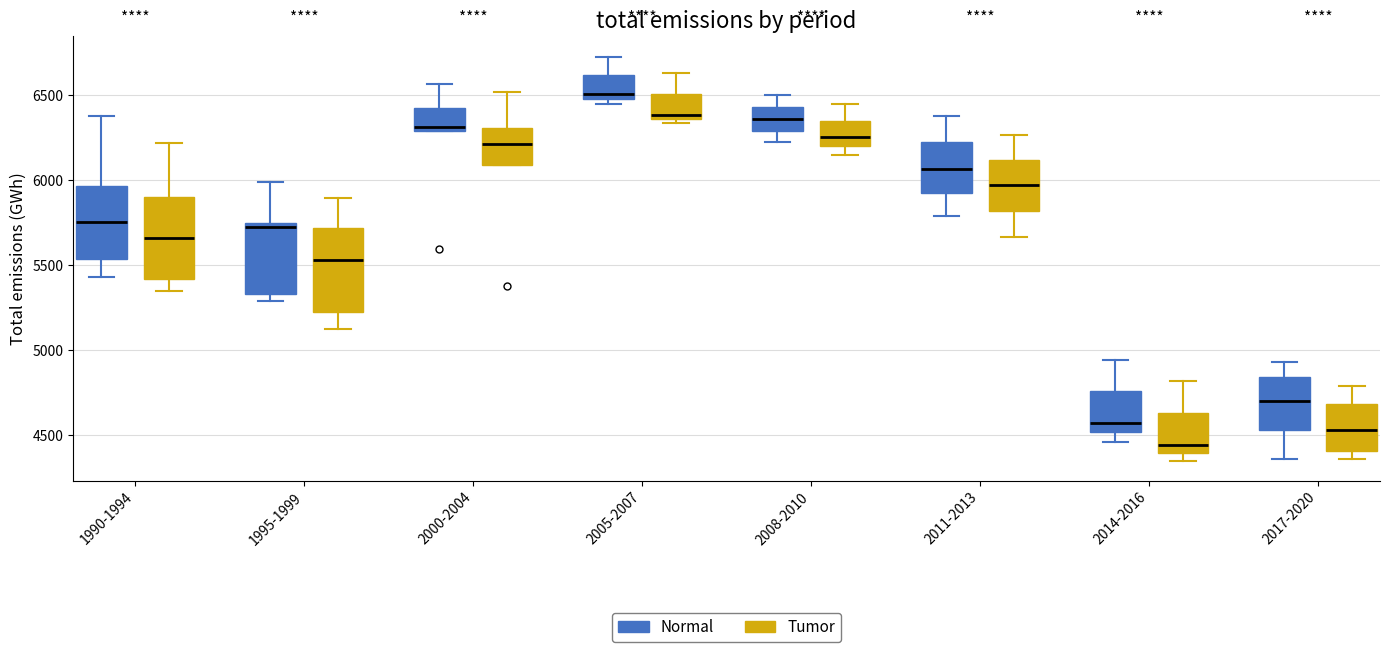

Reading left to right, read every box against the y-axis: the position of its median line, the range the box covers, and the ends of its whiskers. The values are not printed on the chart, so give them approximately, as read against the axis.

1990-1994 (Normal): median 5750, box 5550 to 5950, whiskers 5450 to 6350
1990-1994 (Tumor): median 5650, box 5400 to 5900, whiskers 5350 to 6200
1995-1999 (Normal): median 5750 (just below the box's upper edge), box 5350 to 5750, whiskers 5300 to 6000
1995-1999 (Tumor): median 5550, box 5250 to 5700, whiskers 5150 to 5900
2000-2004 (Normal): median 6300 (just above the box's lower edge), box 6300 to 6400, whiskers 6300 to 6550
2000-2004 (Tumor): median 6200, box 6100 to 6300, whiskers 6100 to 6500
2005-2007 (Normal): median 6500 (just above the box's lower edge), box 6500 to 6600, whiskers 6450 to 6750
2005-2007 (Tumor): median 6400, box 6350 to 6500, whiskers 6350 (just below the box's lower edge) to 6650
2008-2010 (Normal): median 6350, box 6300 to 6450, whiskers 6200 to 6500
2008-2010 (Tumor): median 6250, box 6200 to 6350, whiskers 6150 to 6450
2011-2013 (Normal): median 6050, box 5950 to 6200, whiskers 5800 to 6400
2011-2013 (Tumor): median 5950, box 5800 to 6100, whiskers 5650 to 6250
2014-2016 (Normal): median 4550, box 4500 to 4750, whiskers 4450 to 4950
2014-2016 (Tumor): median 4450, box 4400 to 4650, whiskers 4350 to 4800
2017-2020 (Normal): median 4700, box 4550 to 4850, whiskers 4350 to 4950
2017-2020 (Tumor): median 4550, box 4400 to 4700, whiskers 4350 to 4800